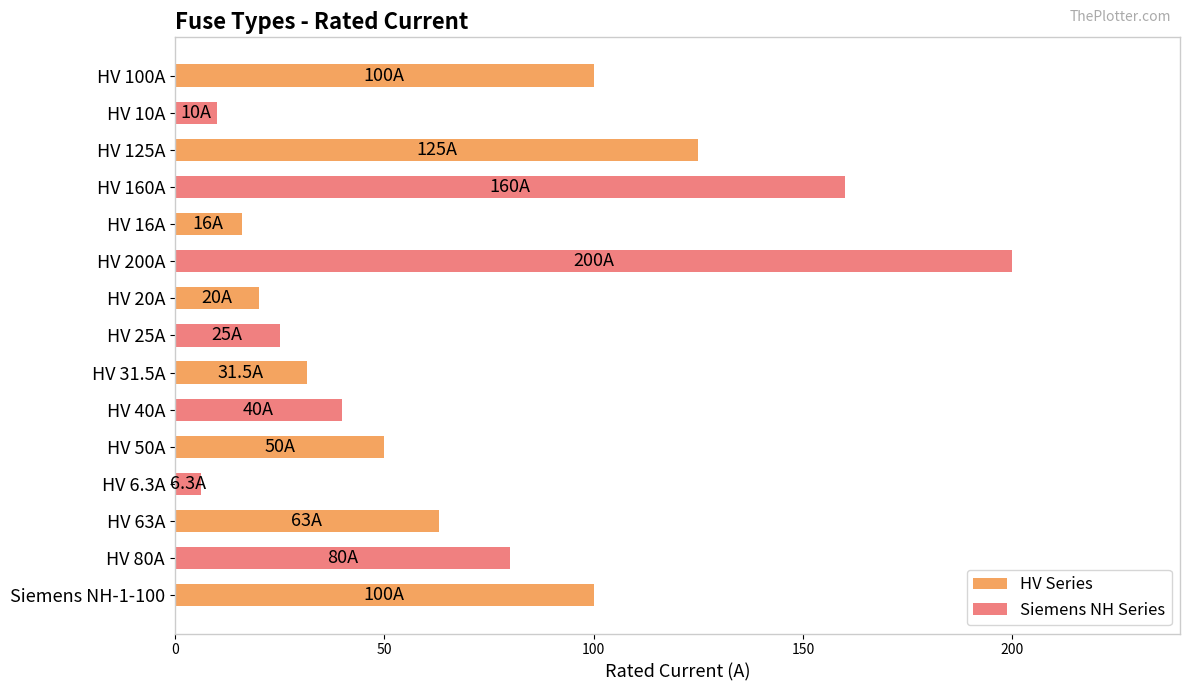

Is it true that the value at HV 200A is 133.8?

False